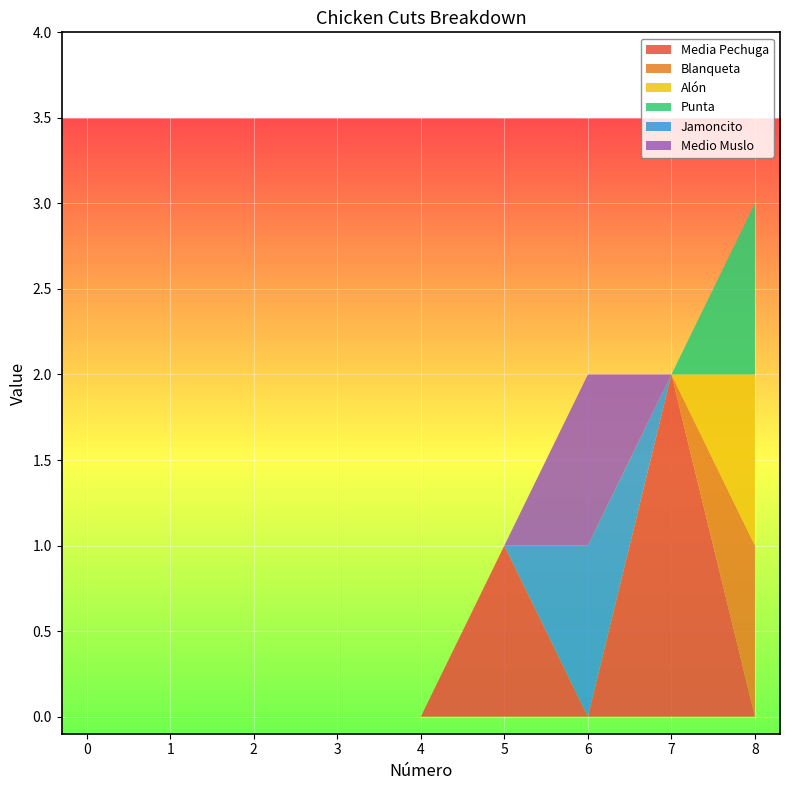

Reading left to right, extract all data points from this chart.

Media Pechuga: 0=0	1=0	2=0	3=0	4=0	5=1	6=0	7=2	8=0
Blanqueta: 0=0	1=0	2=0	3=0	4=0	5=0	6=0	7=0	8=1
Alón: 0=0	1=0	2=0	3=0	4=0	5=0	6=0	7=0	8=1
Punta: 0=0	1=0	2=0	3=0	4=0	5=0	6=0	7=0	8=1
Jamoncito: 0=0	1=0	2=0	3=0	4=0	5=0	6=1	7=0	8=0
Medio Muslo: 0=0	1=0	2=0	3=0	4=0	5=0	6=1	7=0	8=0